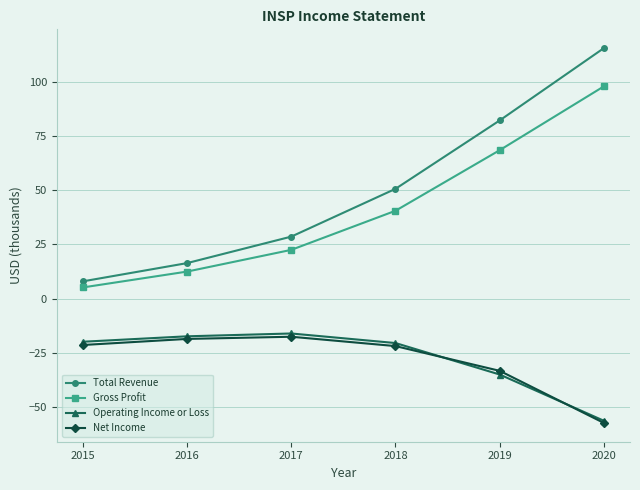

The Operating Income or Loss series shows -20.4 at 2018. True or false?

True